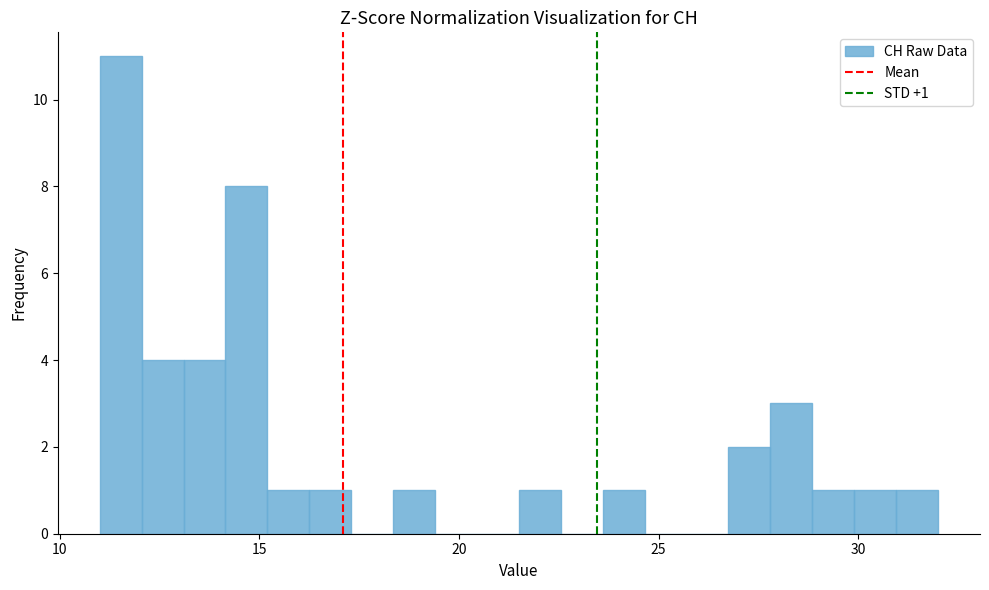

Around what value on the x-axis is the tallest bar? Give the approximate position of its centre, as read against the axis.

11.5